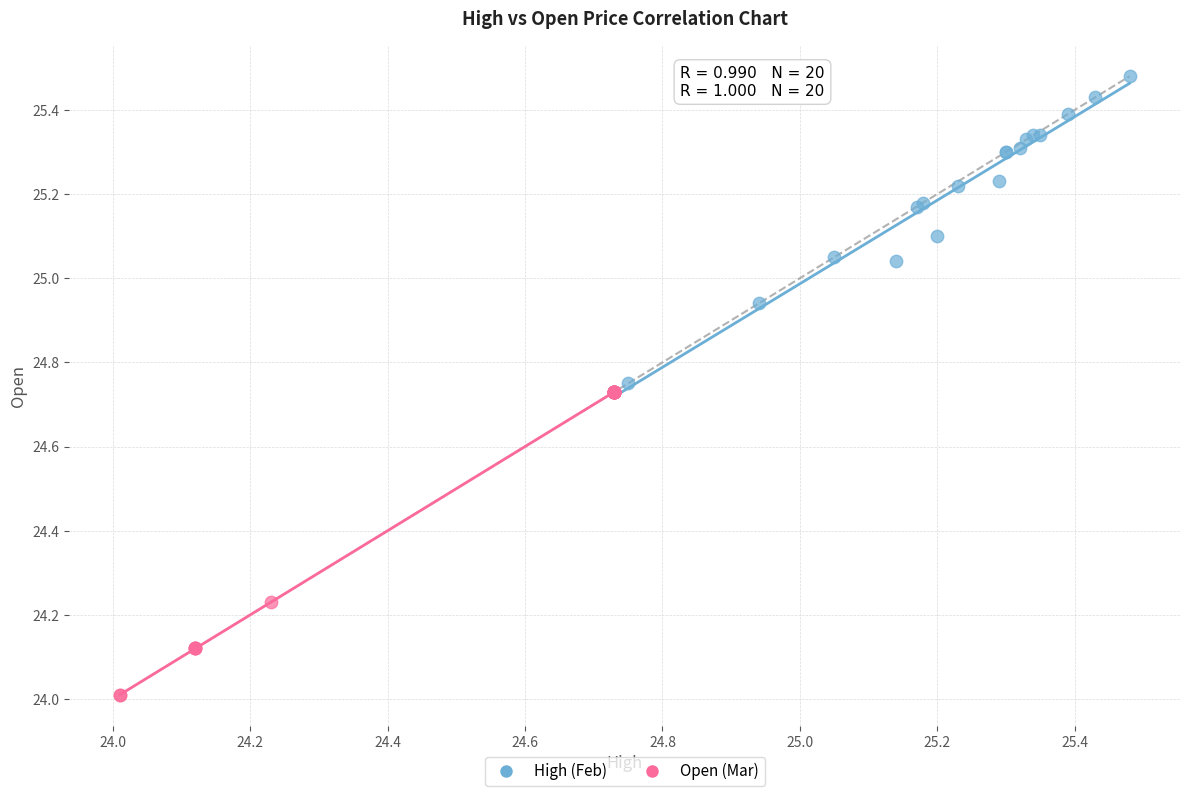

Which series contains the lowest Y value?

Open (Mar)